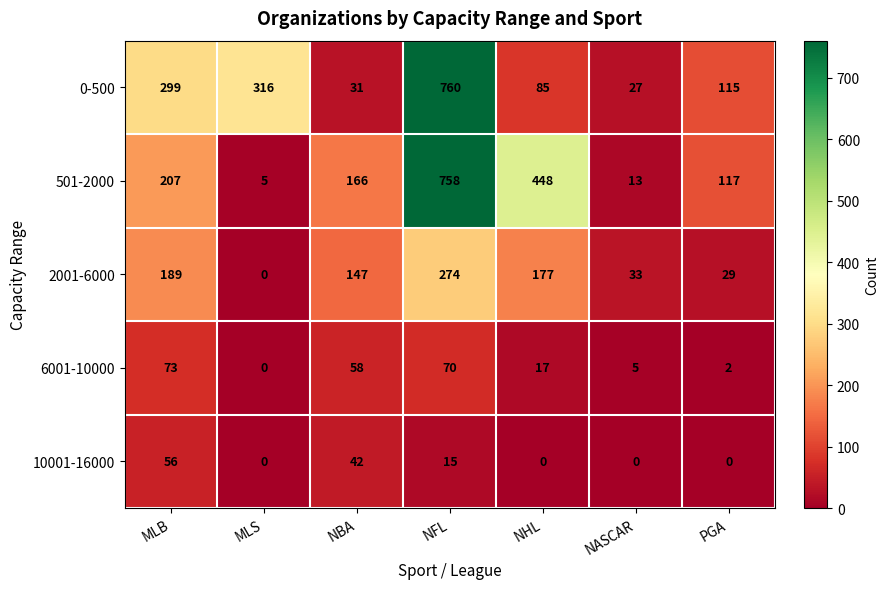

At which category is the sum across all series the highest?

NFL